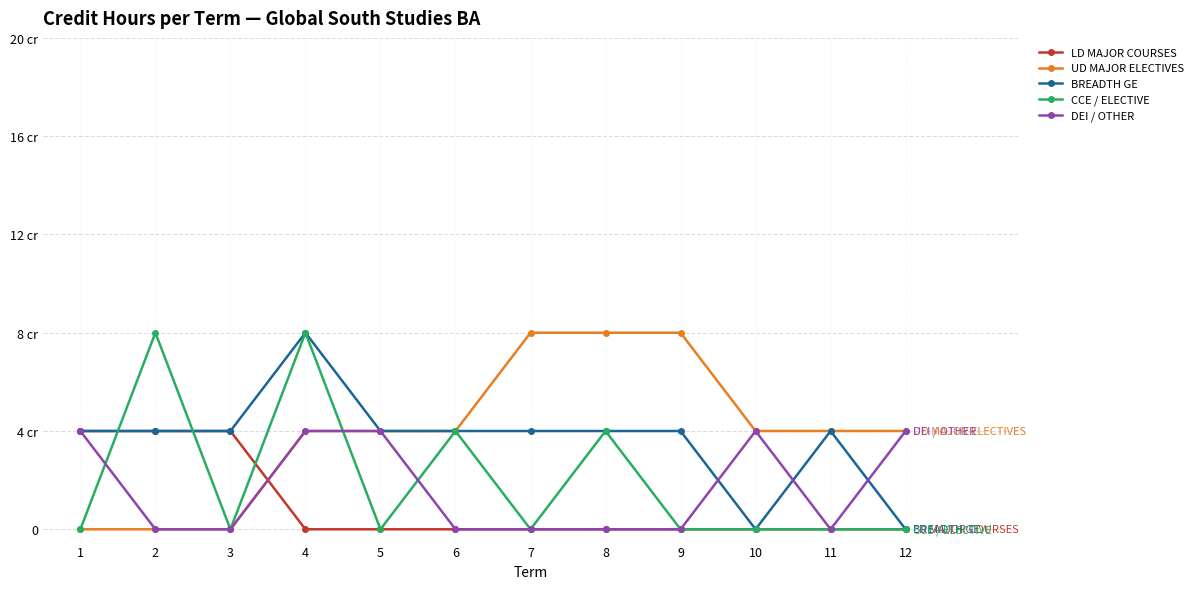

Reading left to right, what are all the values shown in this chart?

LD MAJOR COURSES: 4	4	4	0	0	0	0	0	0	0	0	0
UD MAJOR ELECTIVES: 0	0	0	4	4	4	8	8	8	4	4	4
BREADTH GE: 4	4	4	8	4	4	4	4	4	0	4	0
CCE / ELECTIVE: 0	8	0	8	0	4	0	4	0	0	0	0
DEI / OTHER: 4	0	0	4	4	0	0	0	0	4	0	4